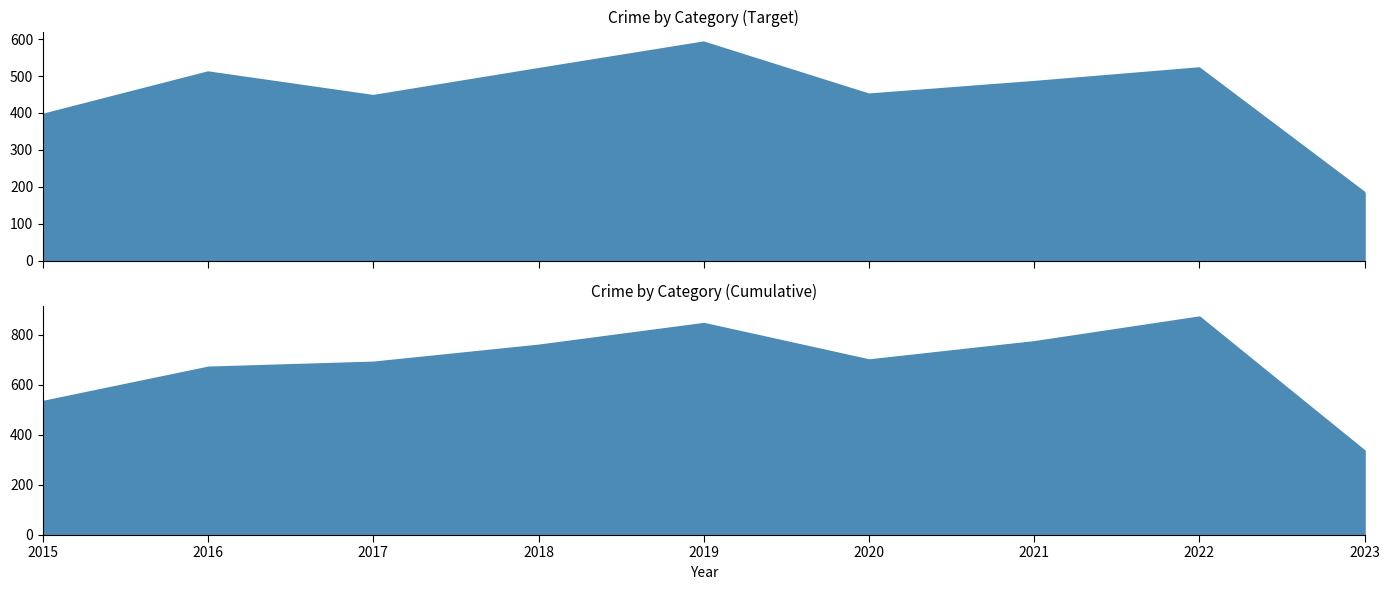

List the labels in order of Robbery value, smallest first.

2023, 2015, 2017, 2020, 2021, 2016, 2018, 2022, 2019